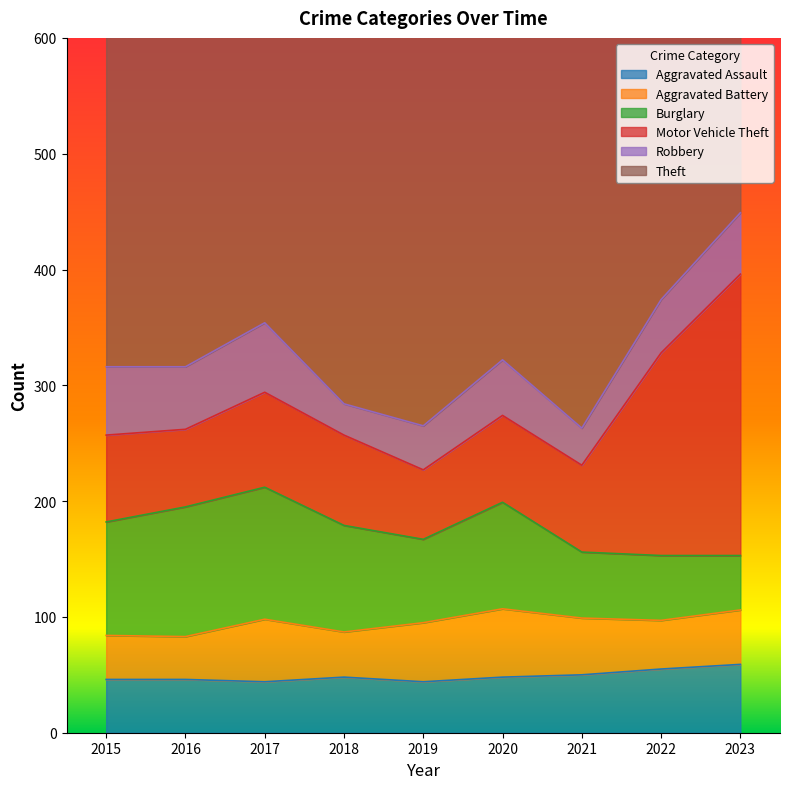

How many distinct data groups are displayed?

6